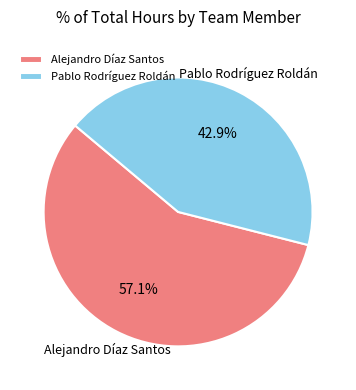

To the nearest percent, what percentage of the pie is Pablo Rodríguez Roldán?

43%